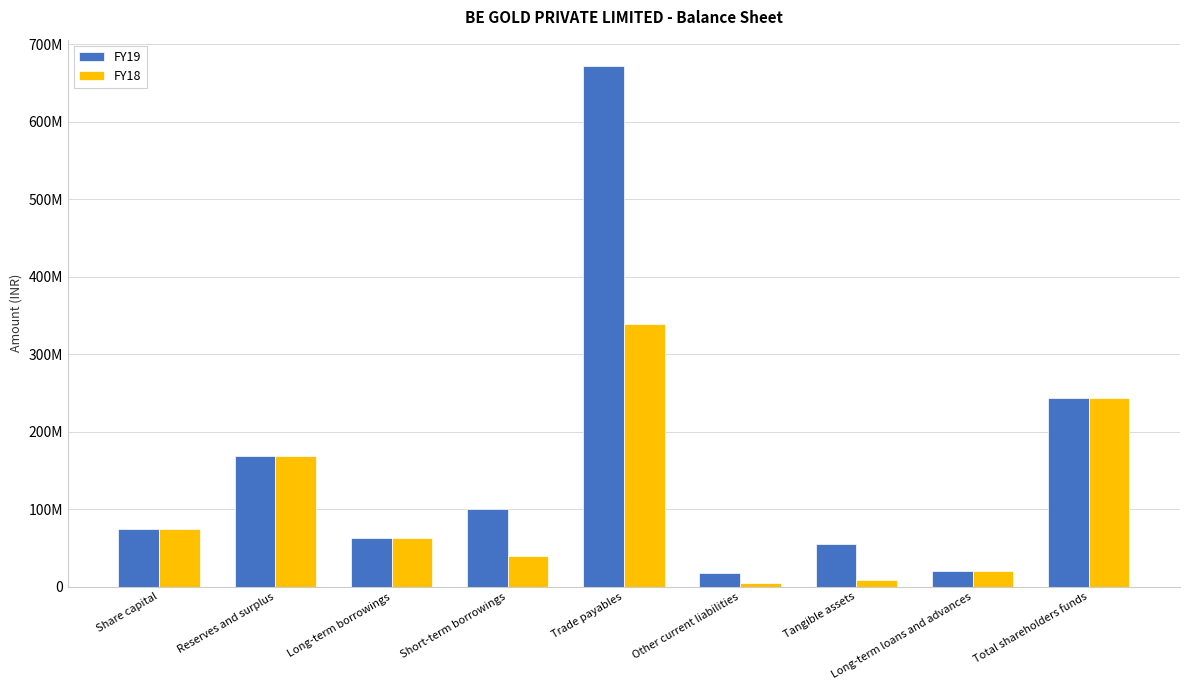

What is the difference between the FY19 values at Short-term borrowings and Long-term loans and advances?

79814433